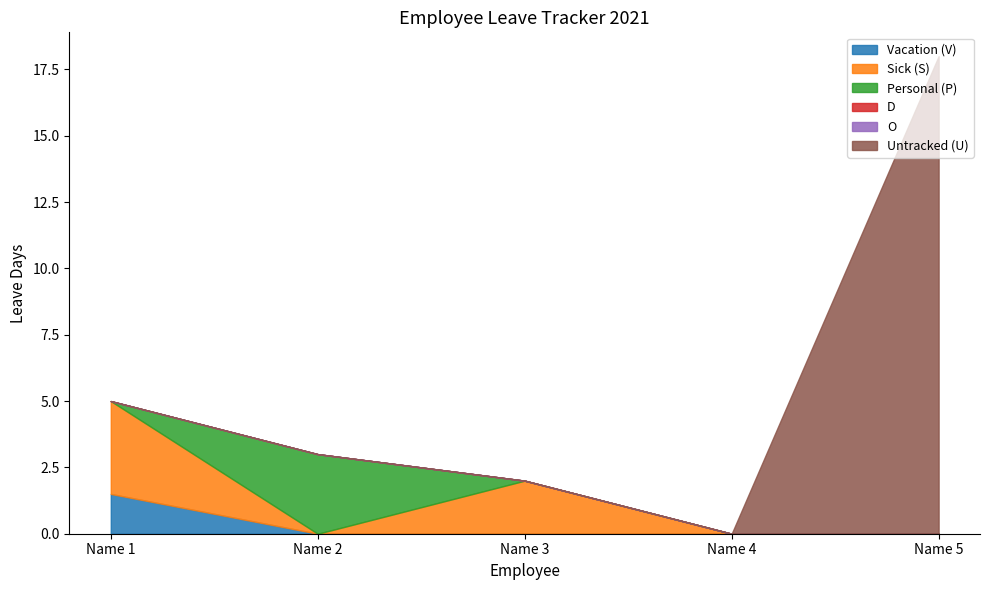

What is the maximum value shown in the chart?

18.0